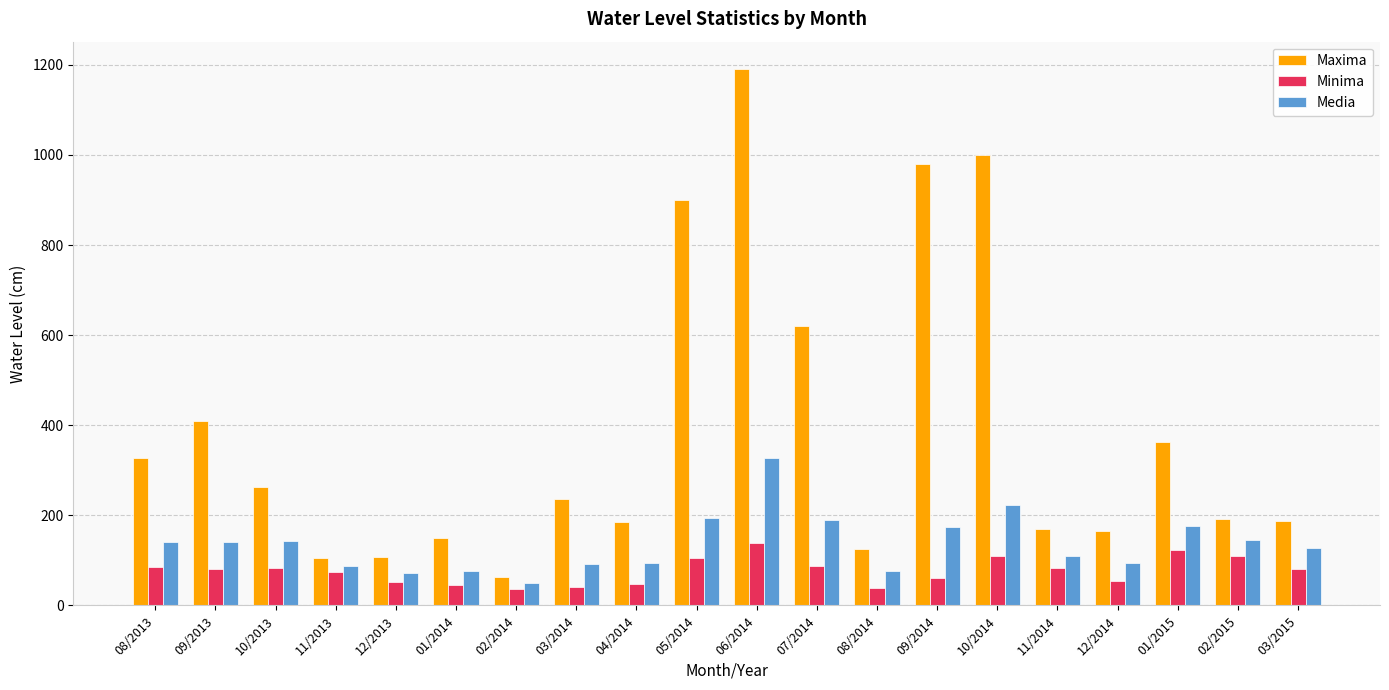

The Maxima series shows 149.4 at 01/2014. True or false?

True